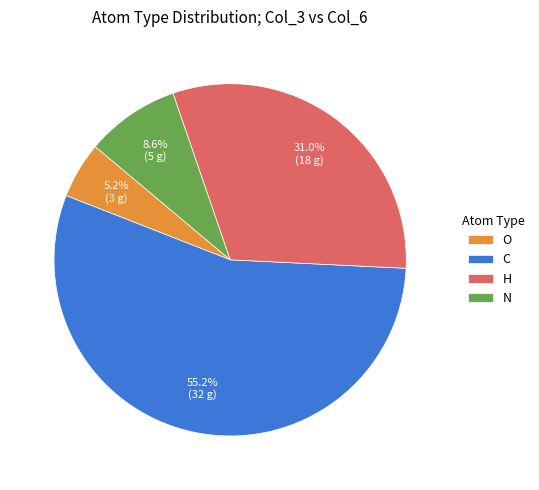

To the nearest percent, what is the combined percentage of C and O?

60%